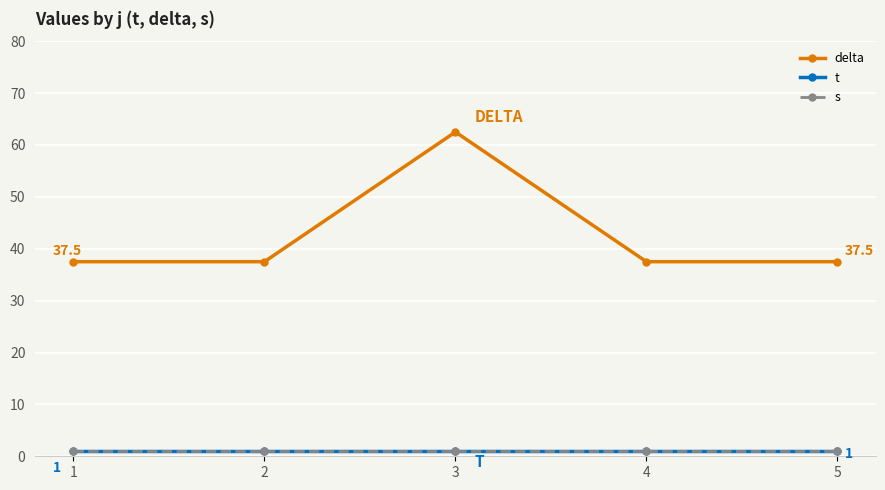

Is this an area chart (filled region under the line)?

No